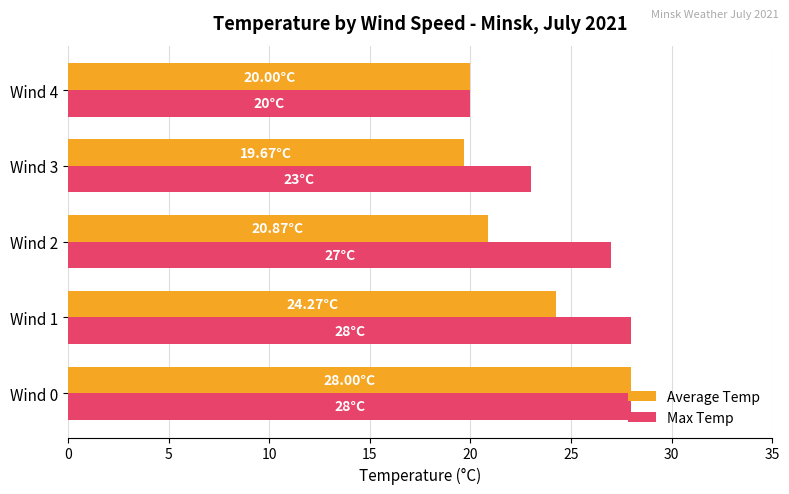

What is the average value of the Max Temp series?

25.2